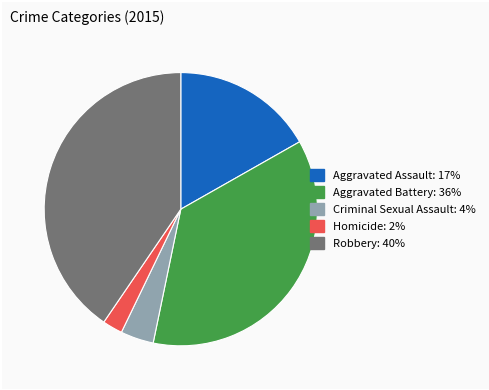

Approximately how many times larger is the value at Aggravated Battery compared to Aggravated Assault?

2.2